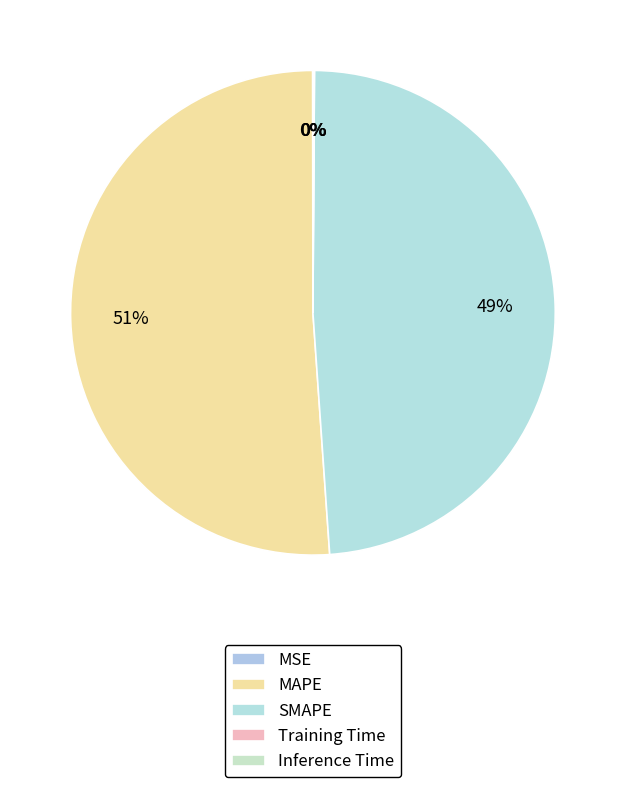

Is Inference Time the majority of the pie?

No